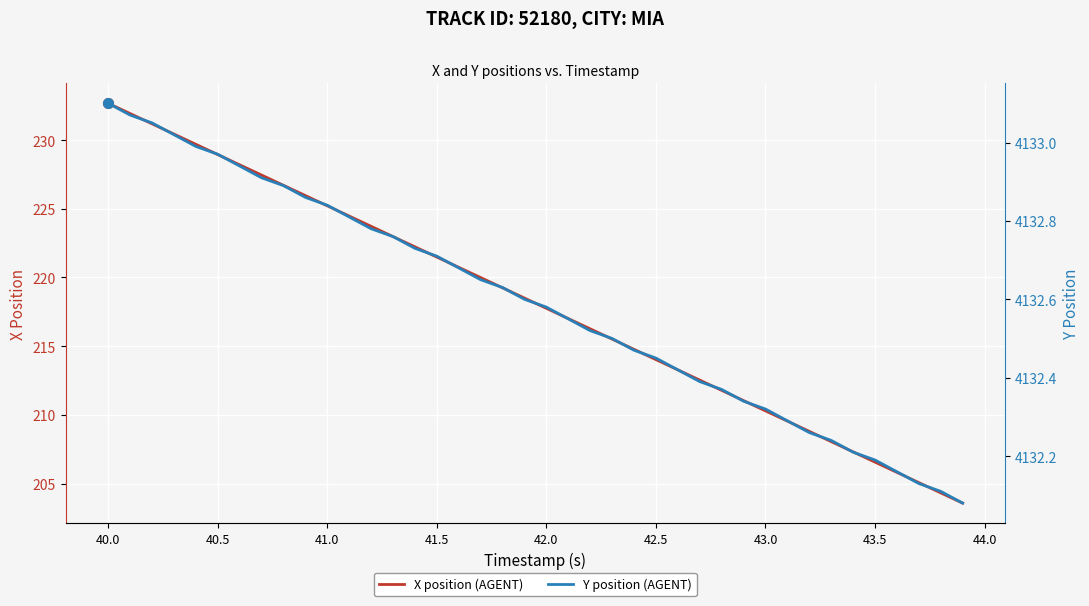

The value of X position (AGENT) at 41.5 is 377.4. True or false?

False